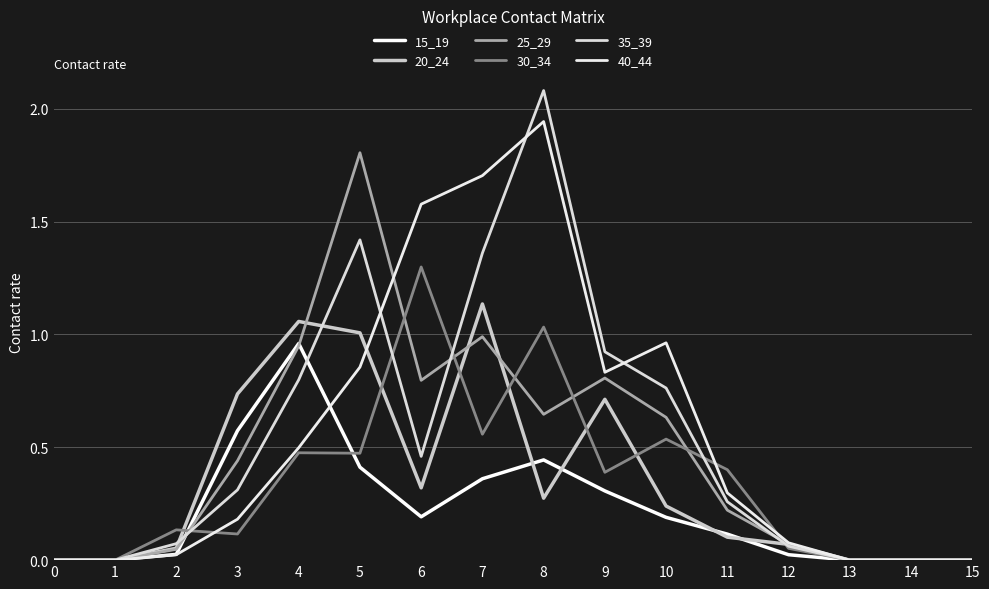

Does the chart display data point markers on the line(s)?

No